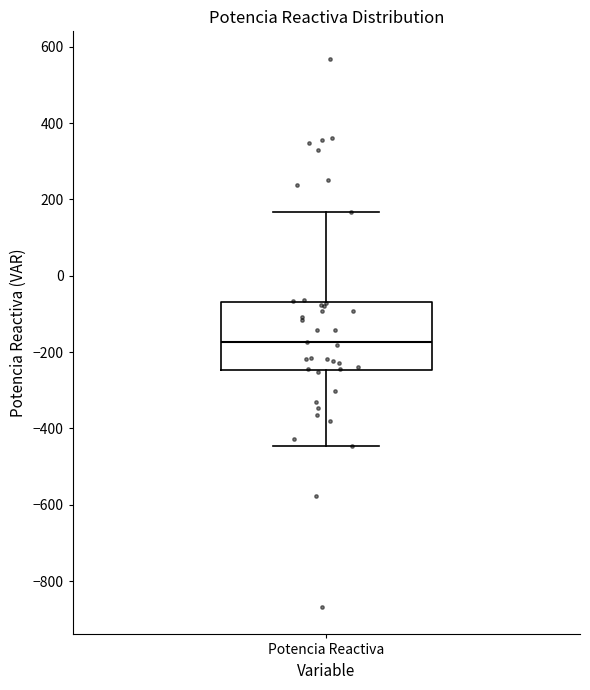

Transcribe this box plot: give where the median line is, the range the box spans, and where the two whiskers end, as read against the y-axis. The values are not printed on the chart, so give them approximately, as read against the axis.

median -180, box -240 to -60, whiskers -440 to 160